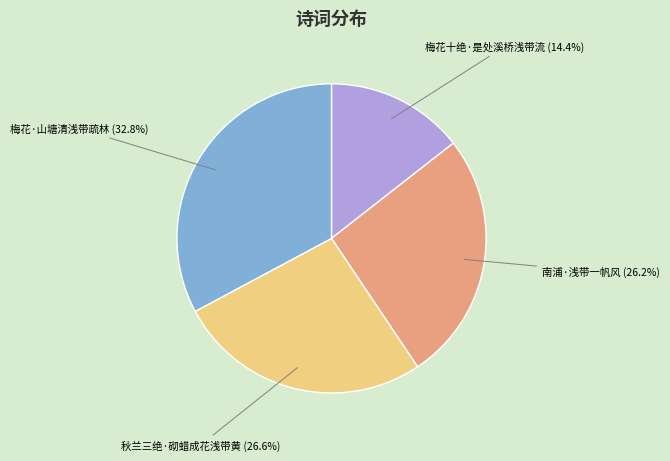

To the nearest percent, what is the combined percentage of 秋兰三绝·砌蜡成花浅带黄 and 南浦·浅带一帆风?

53%